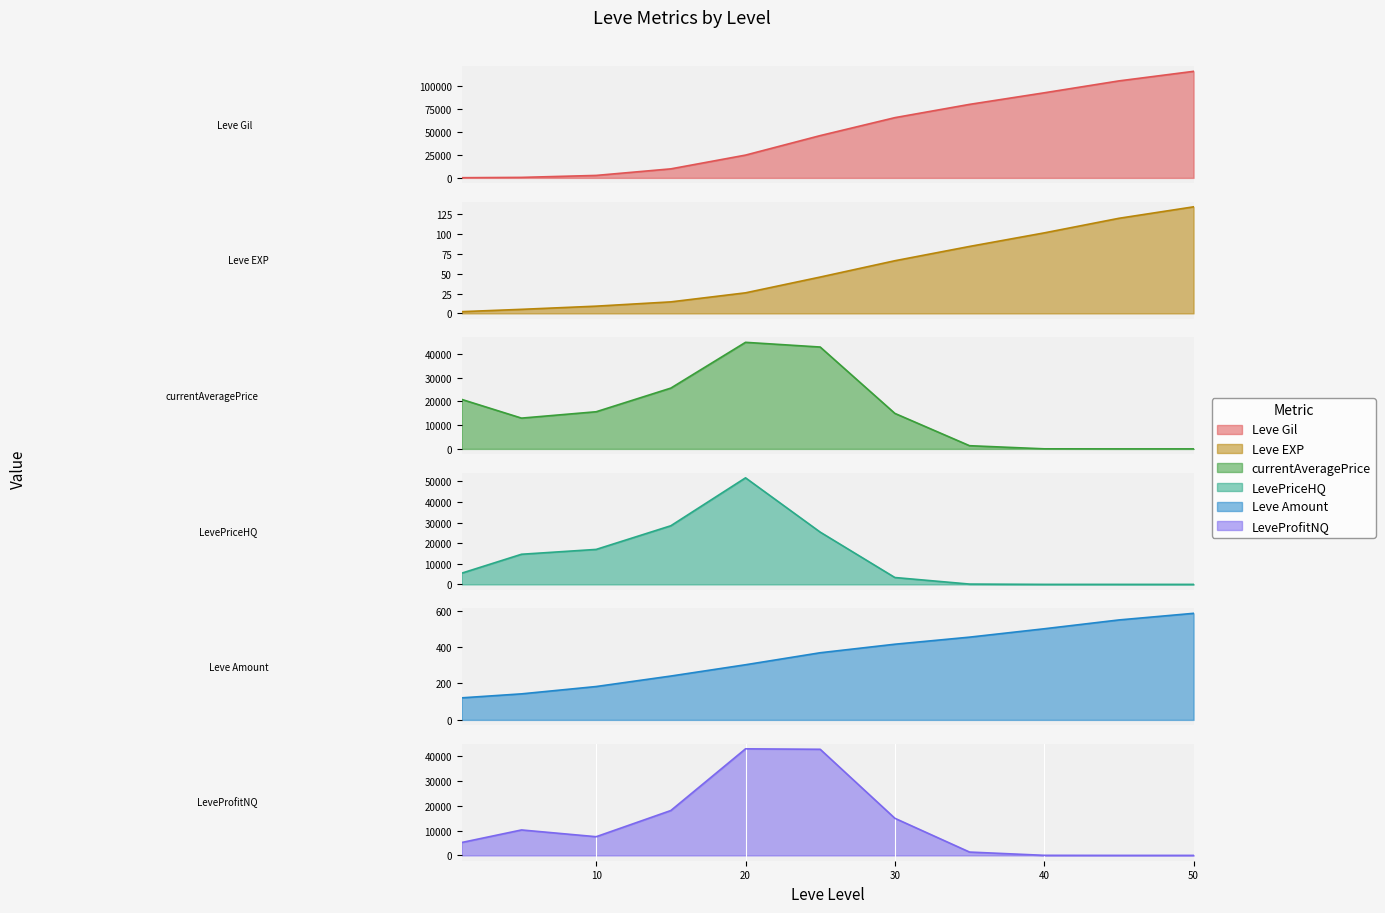

Which category has the highest value in the Leve Amount series?

50